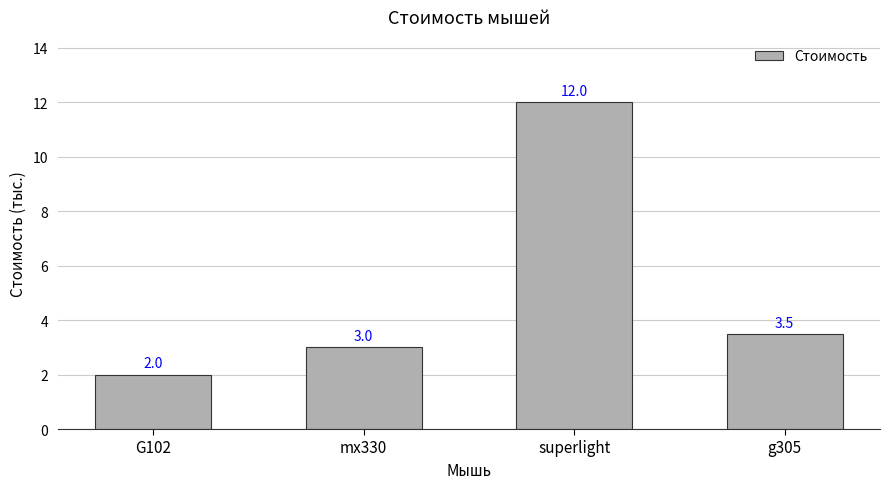

What is the sum of the values at G102 and g305?

5.5